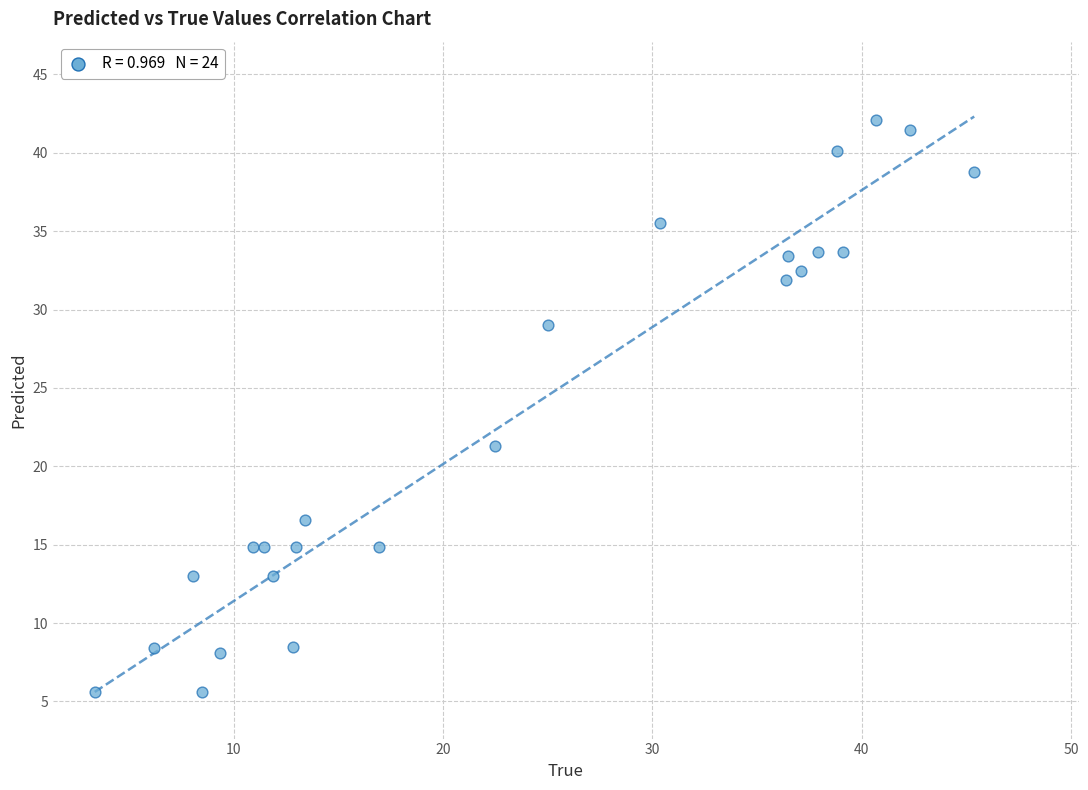

What is the range of Y values (max minus min)?

36.5